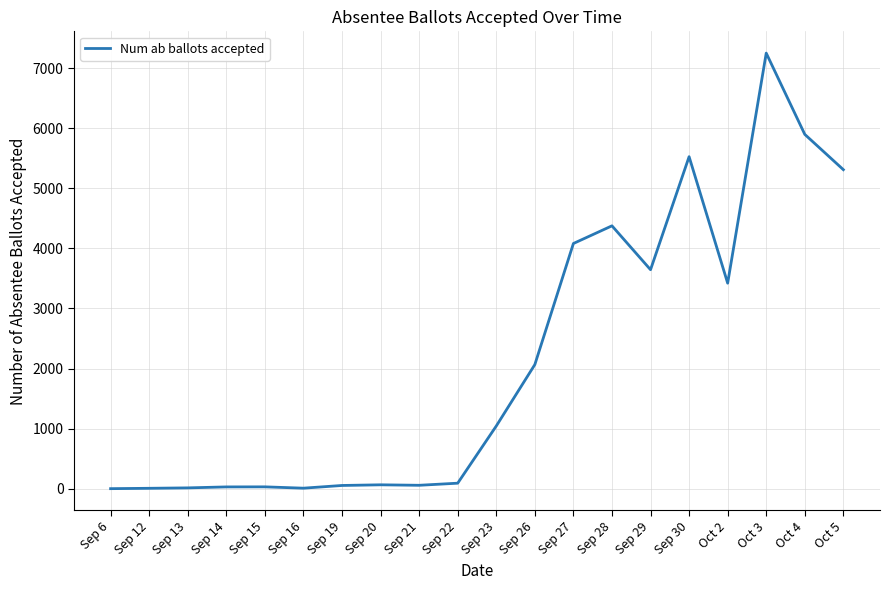

The value at Oct 3 is 12004. True or false?

False